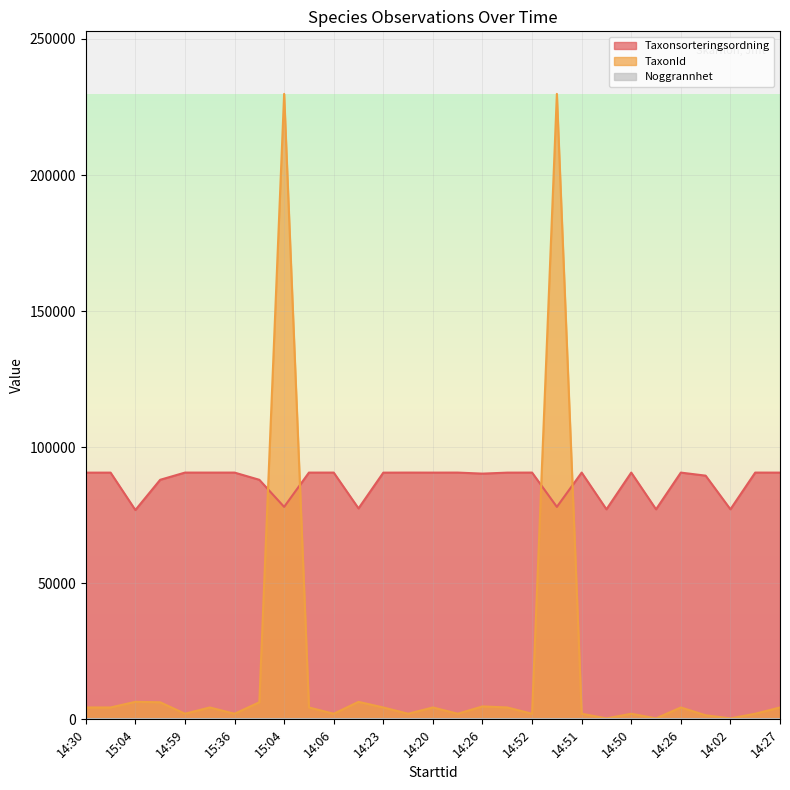

What is the lowest value of the Taxonsorteringsordning series?

76909